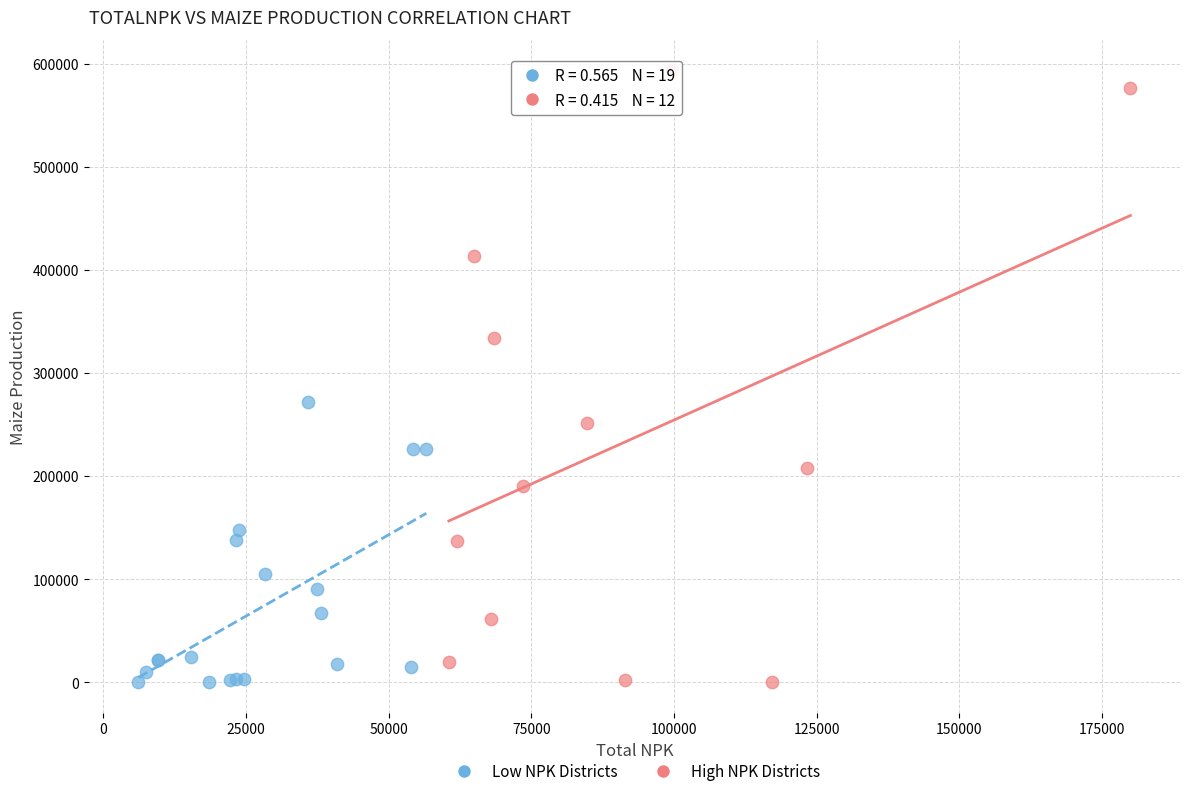

Which series reaches the maximum Y coordinate?

High NPK Districts